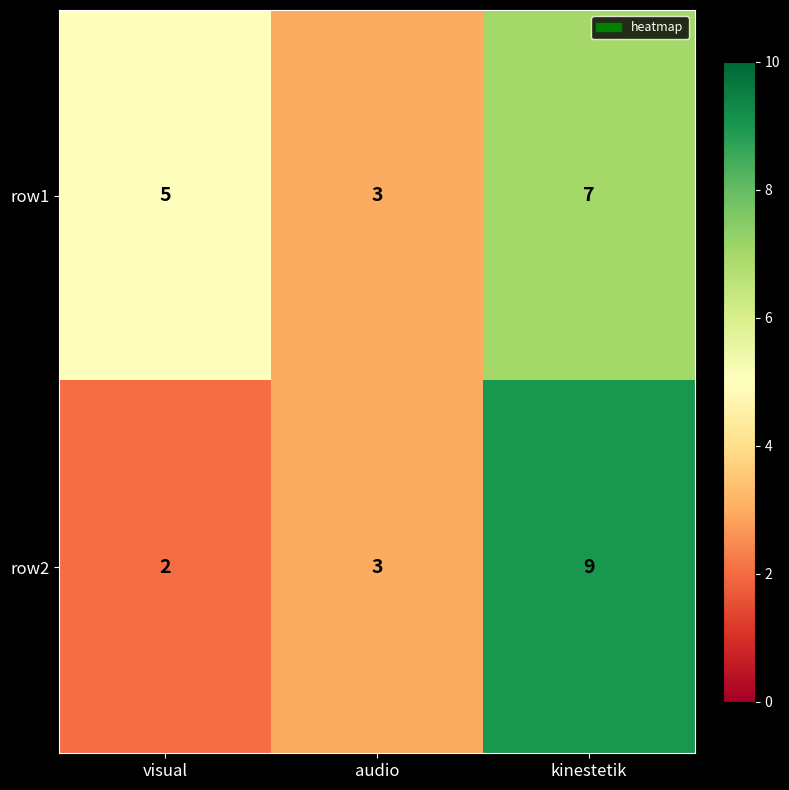

Count the number of categories in the chart.

3